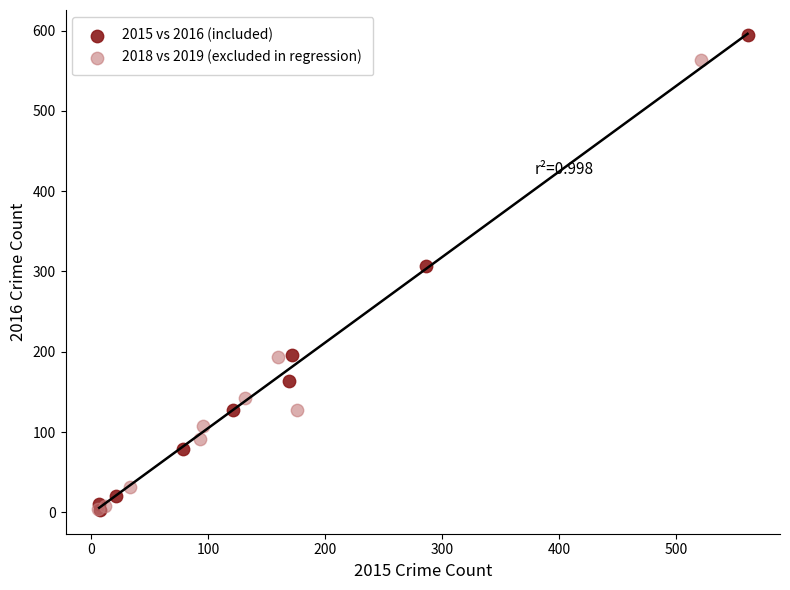

Which series has the largest Y range (max minus min)?

2015 vs 2016 (included)